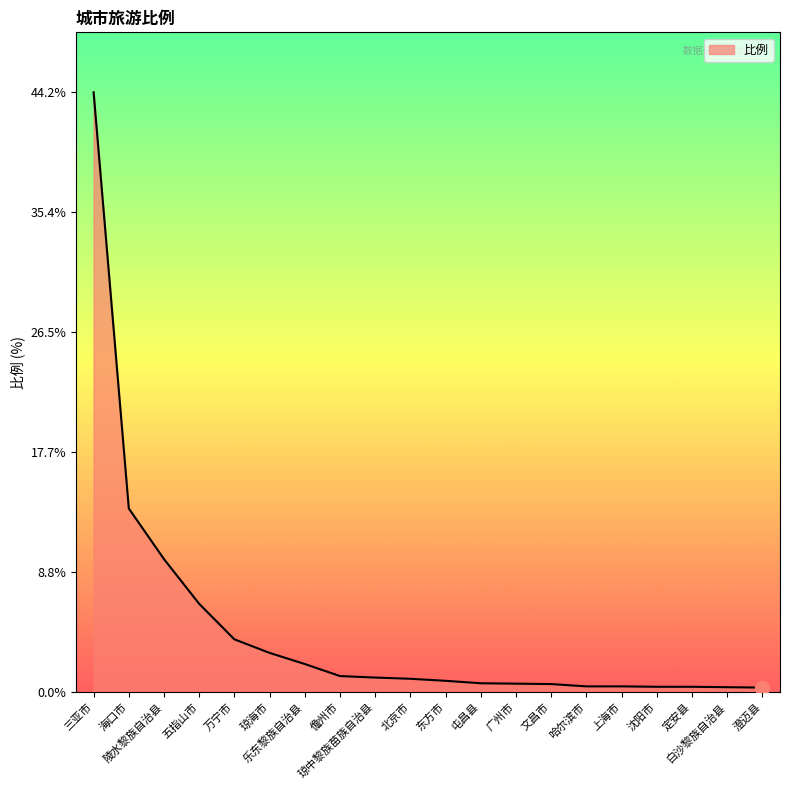

Between 沈阳市 and 万宁市, which is larger?

万宁市